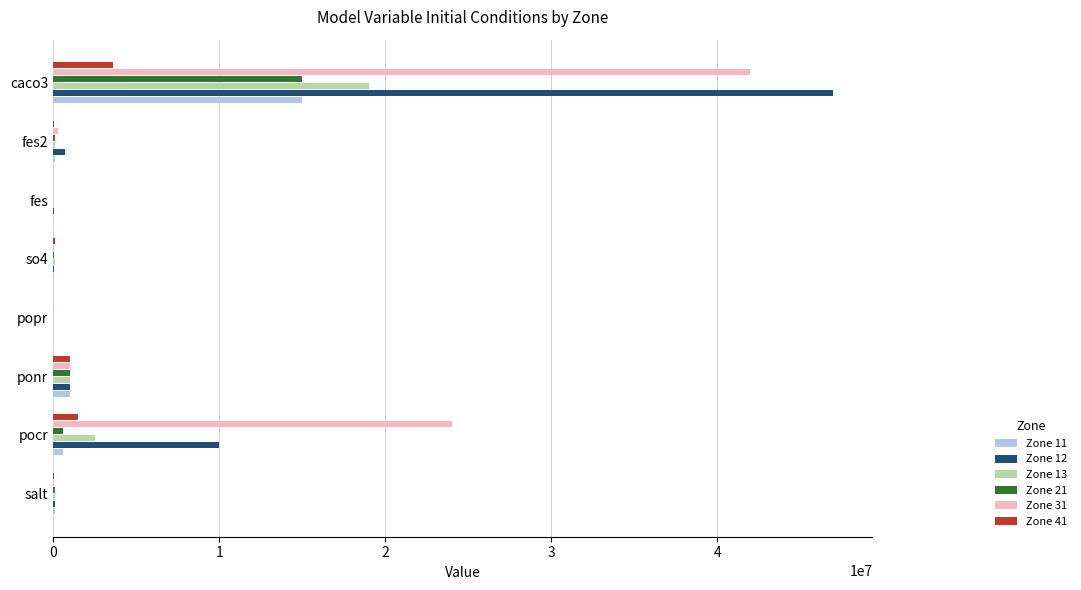

Which label corresponds to the largest value in the chart?

caco3